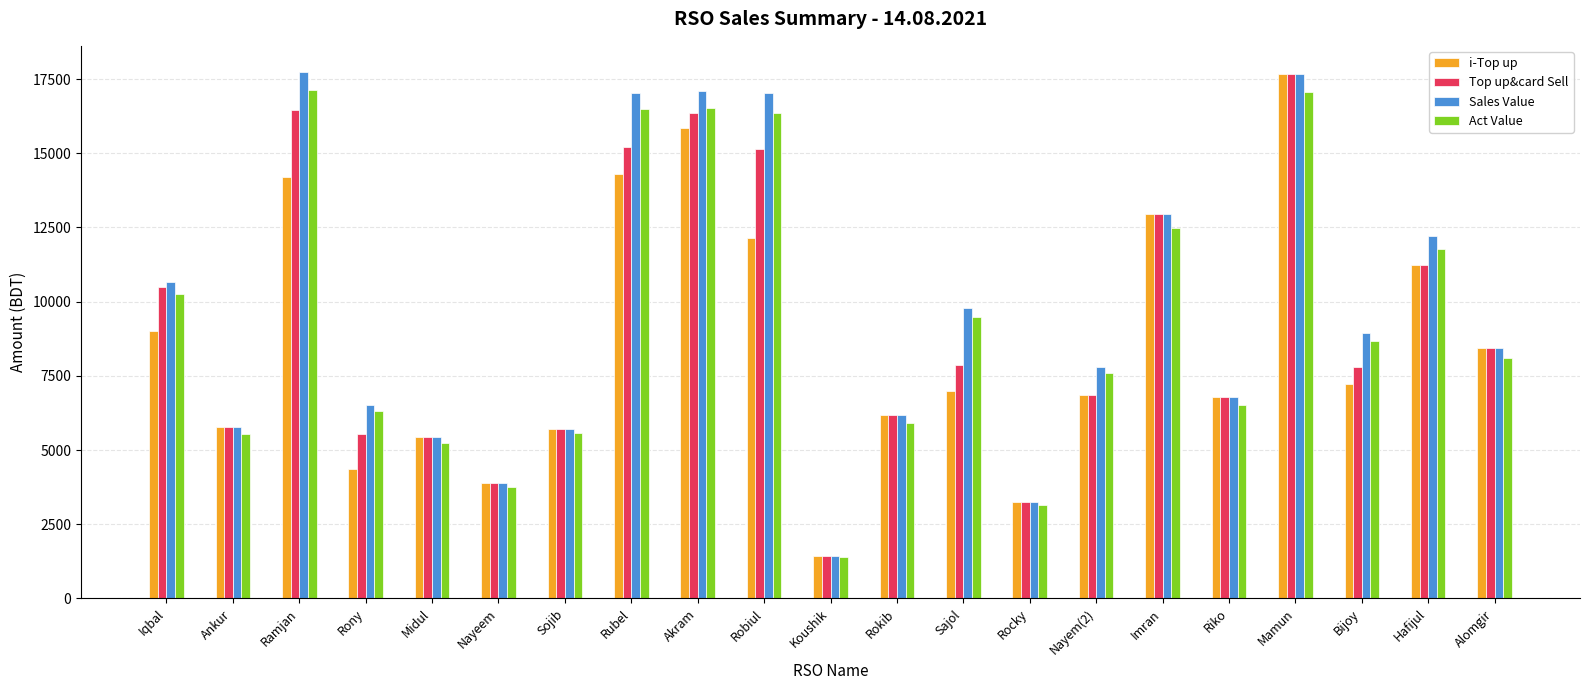

What is the difference between the Top up&card Sell values at Nayem(2) and Hafijul?

4407.0